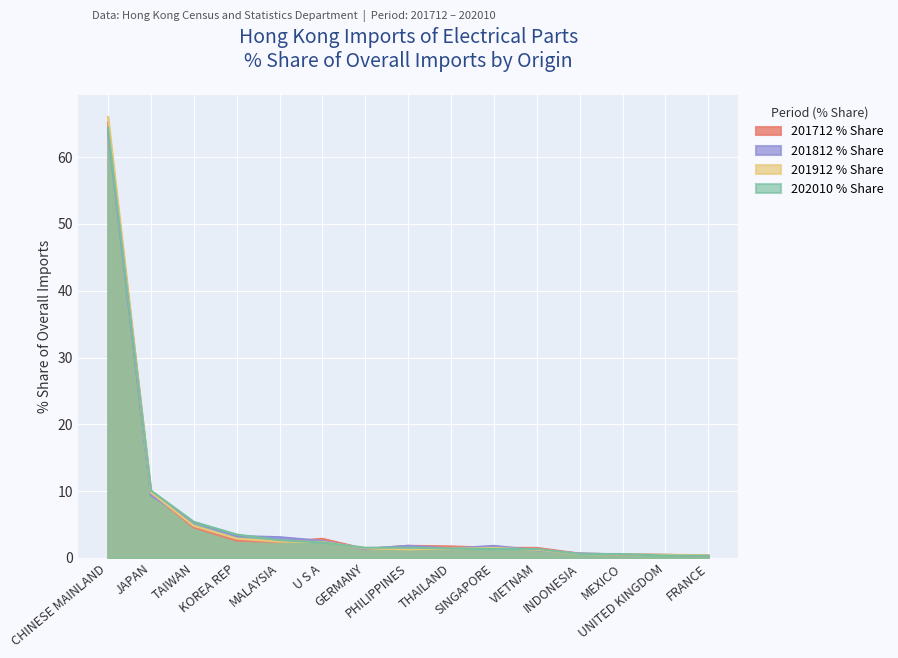

At which label is 201912 % Share closest to 33?

JAPAN